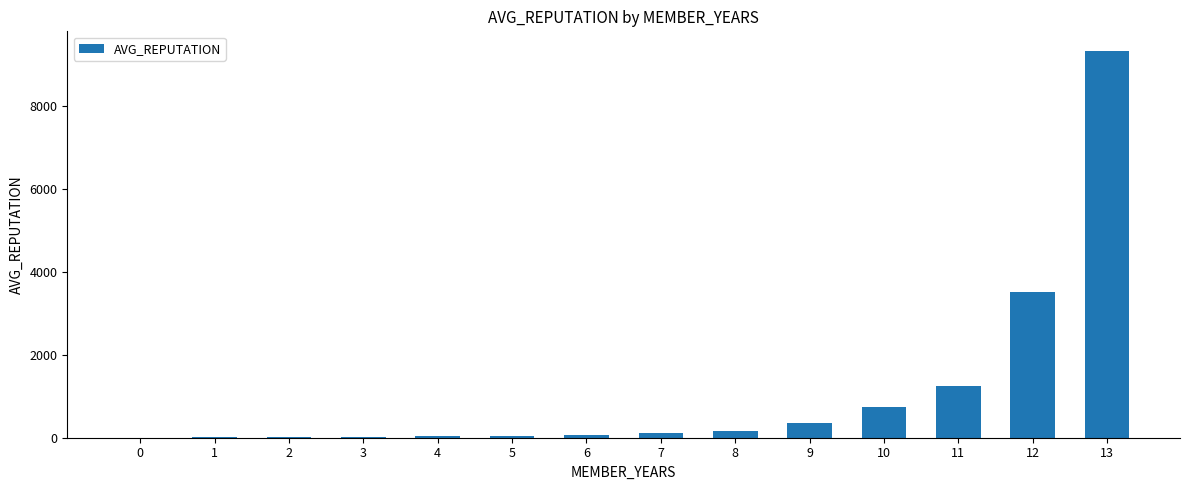

The chart shows a value of 8.7 at 1. True or false?

True